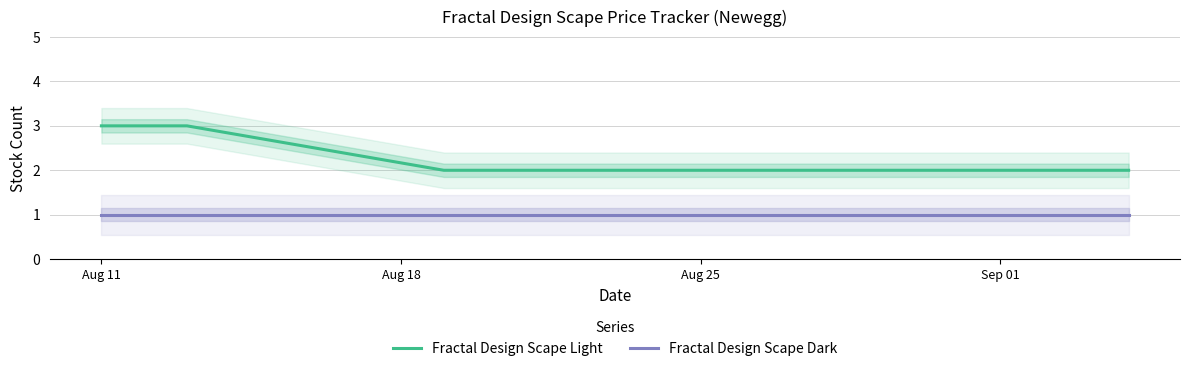

What position from the right is Aug 25?

9